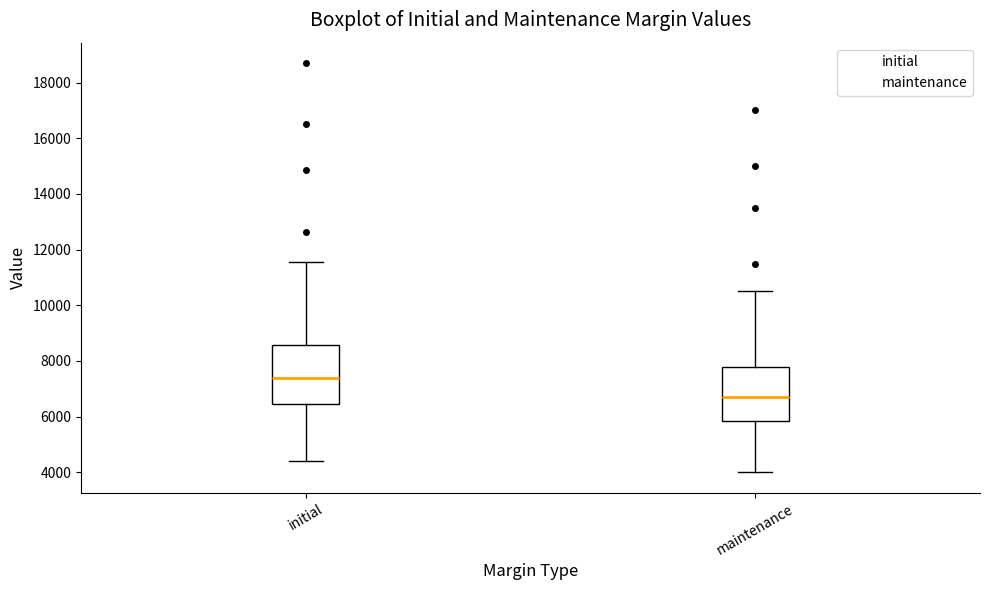

Reading left to right, read every box against the y-axis: the position of its median line, the range the box covers, and the ends of its whiskers. The values are not printed on the chart, so give them approximately, as read against the axis.

initial: median 7400, box 6400 to 8600, whiskers 4400 to 11600
maintenance: median 6800, box 5800 to 7800, whiskers 4000 to 10600